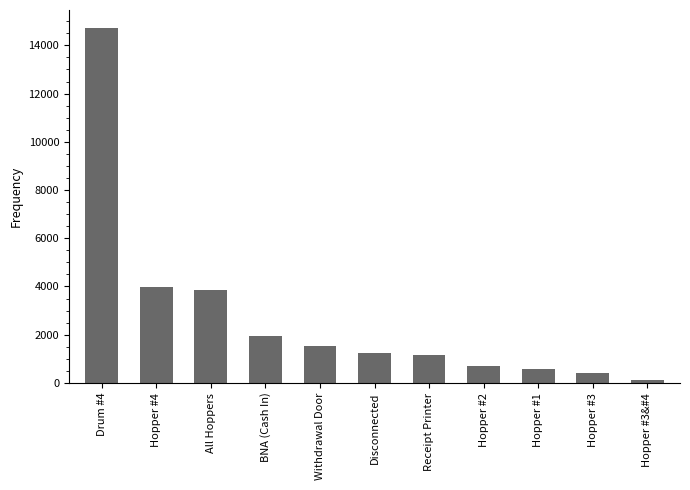

What is the sum of all values?

30345